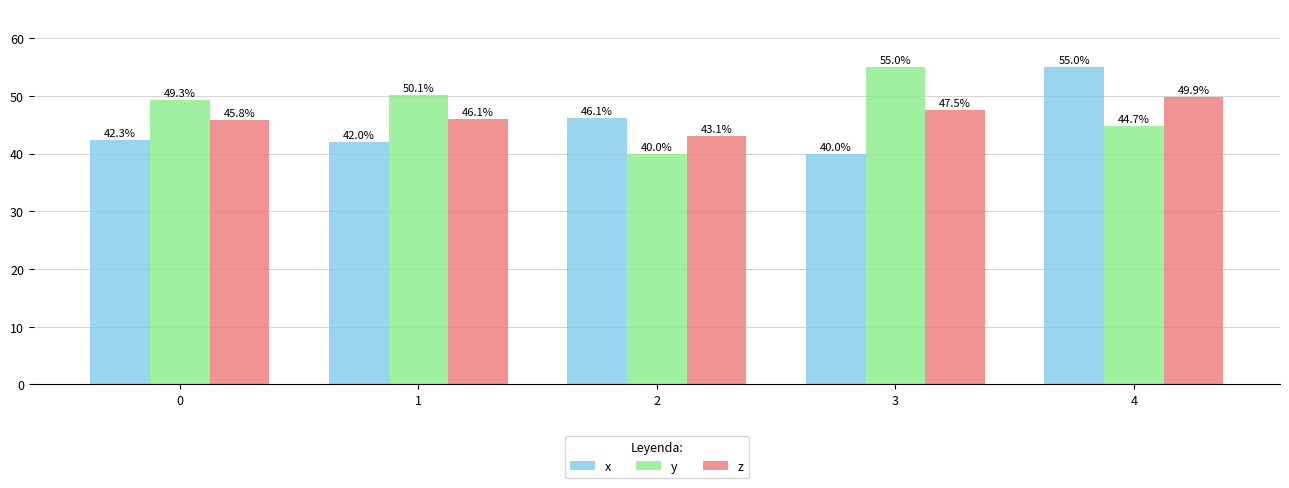

What is the sum of all y values?

239.2